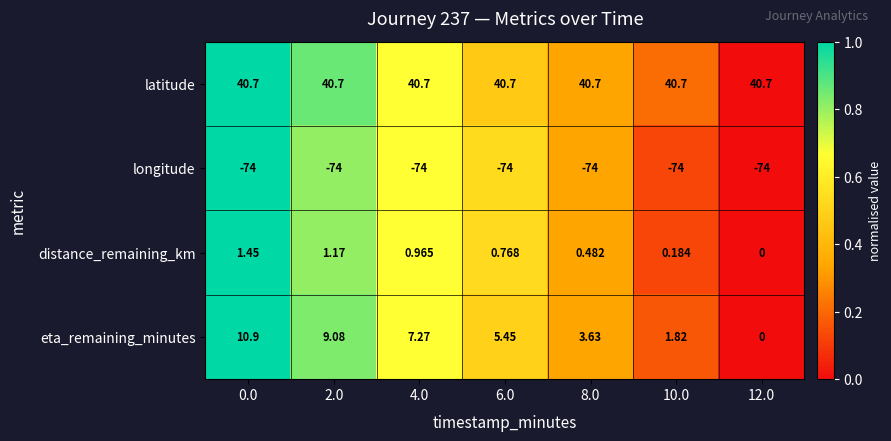

Is the value of latitude at 8.0 greater than the value of eta_remaining_minutes at 2.0?

Yes